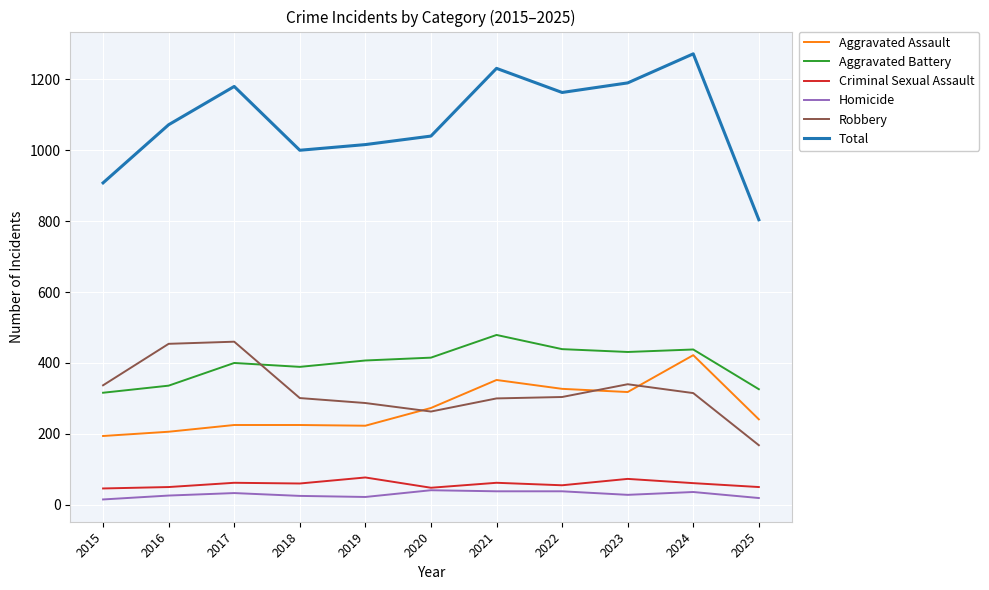

At which category is the sum across all series the highest?

2024